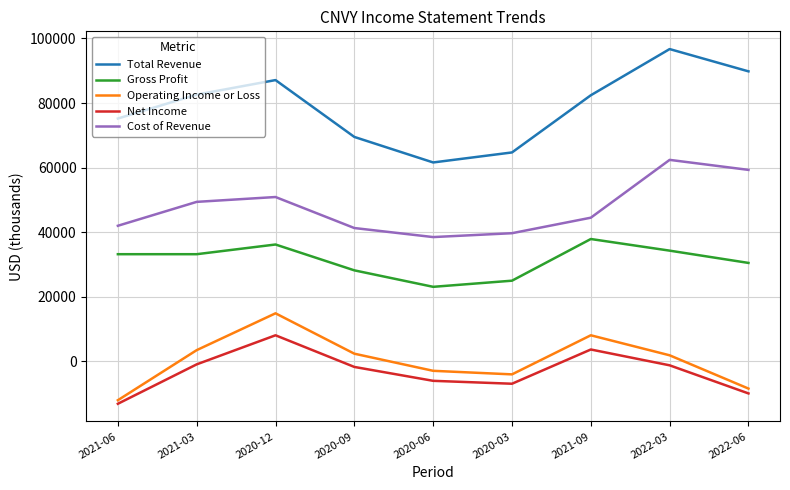

In Net Income, how many points are lower than both neighbors (excluding endpoints)?

1